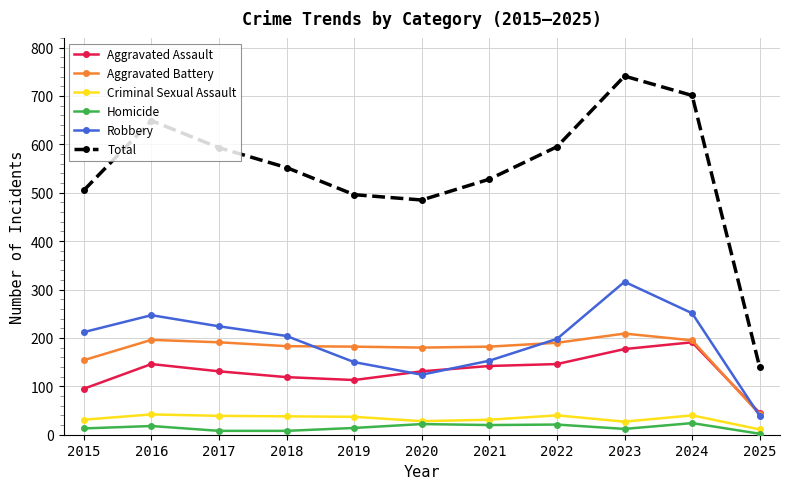

True or false: Homicide has a value of 12 at 2023.

True